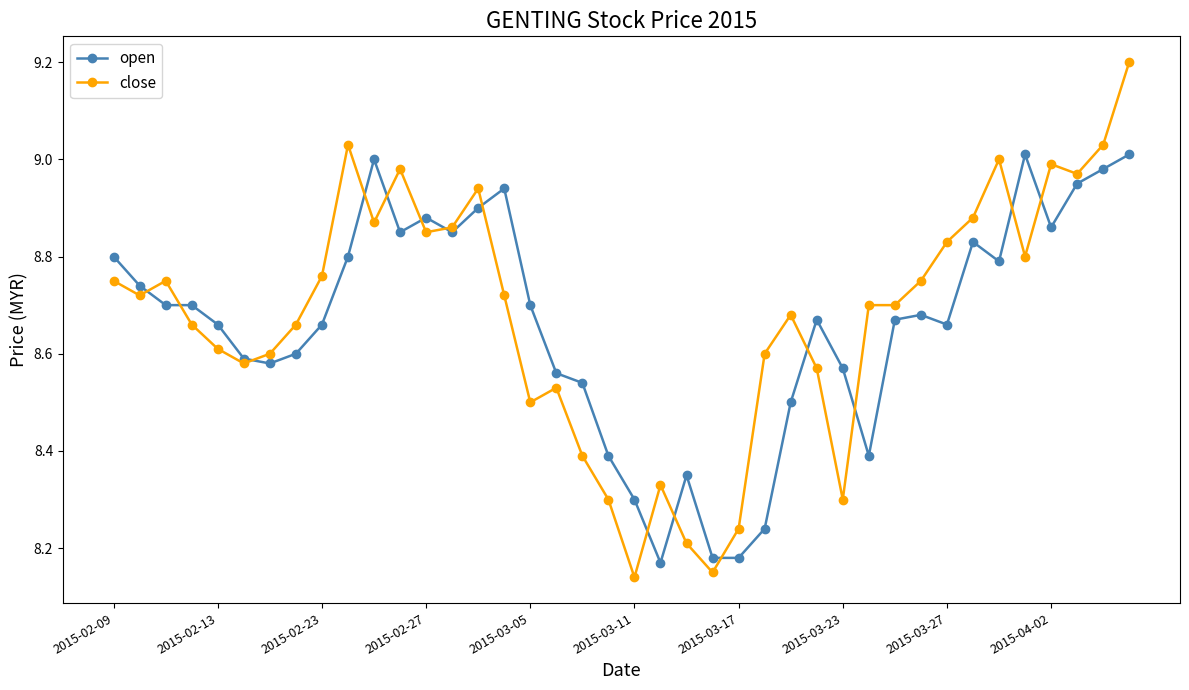

Rank the series by their maximum value, from lowest to highest.

open, close